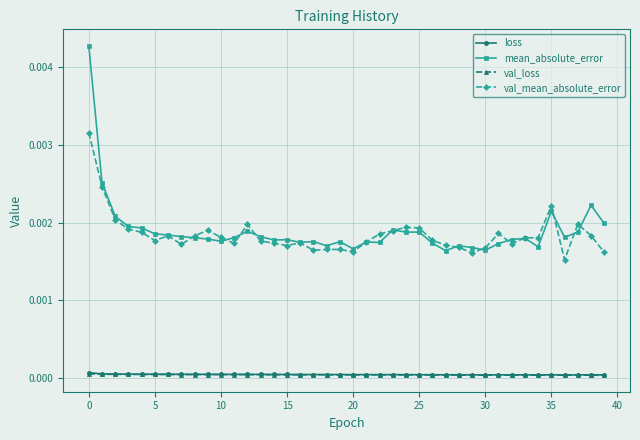

Does the chart display data point markers on the line(s)?

Yes